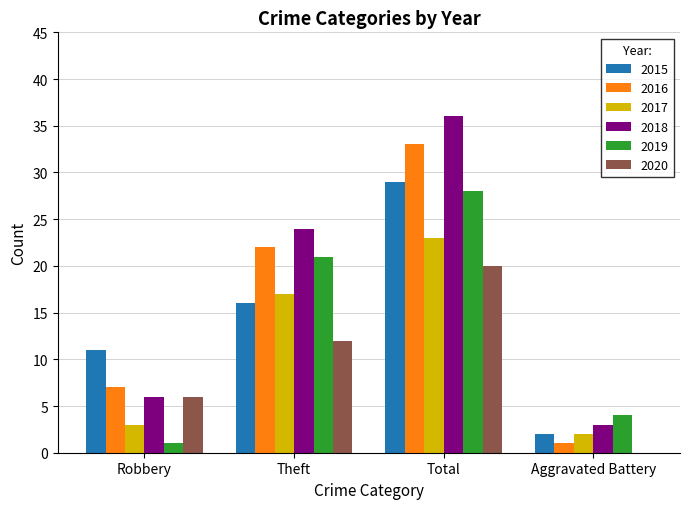

How many groups of bars are there?

4